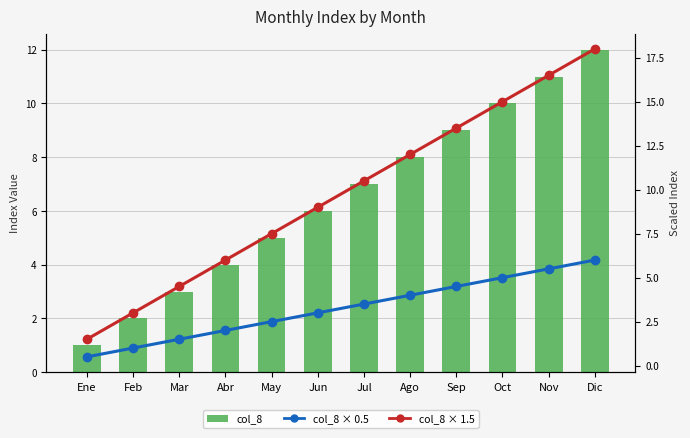

At Jul, list the series in order from largest to smallest.

col_8 (scaled Max), col_8, col_8 (scaled Min)